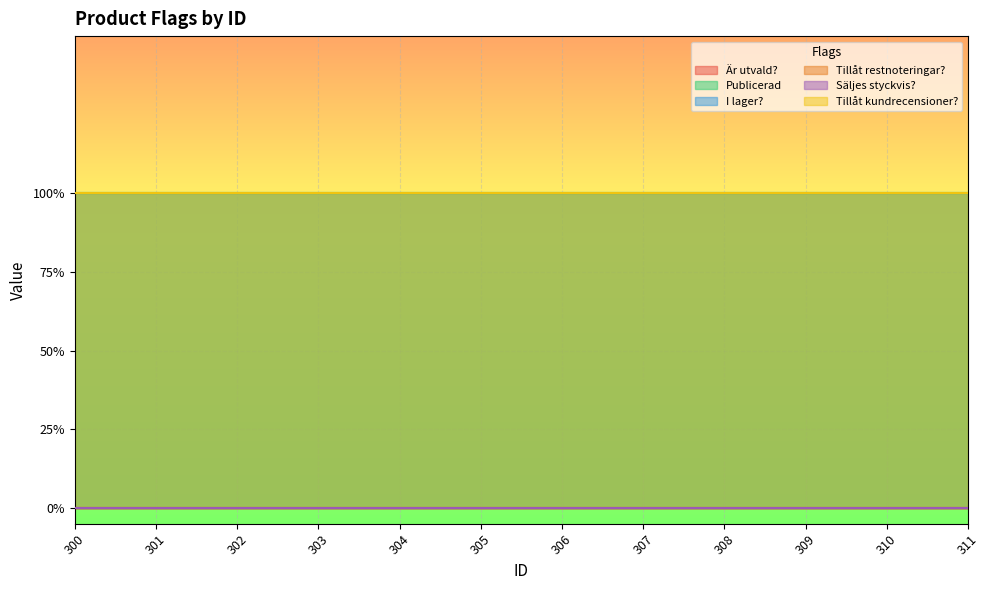

True or false: Publicerad and I lager? cross at least once.

False